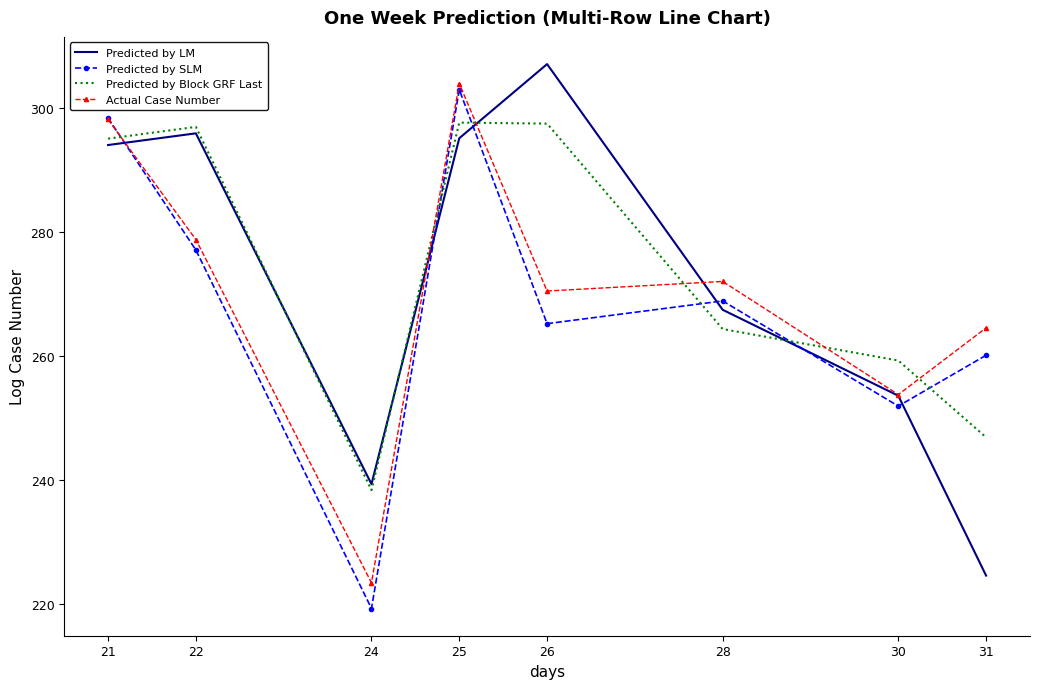

What is the sum of the Predicted by SLM values at 24 and 25?

522.2